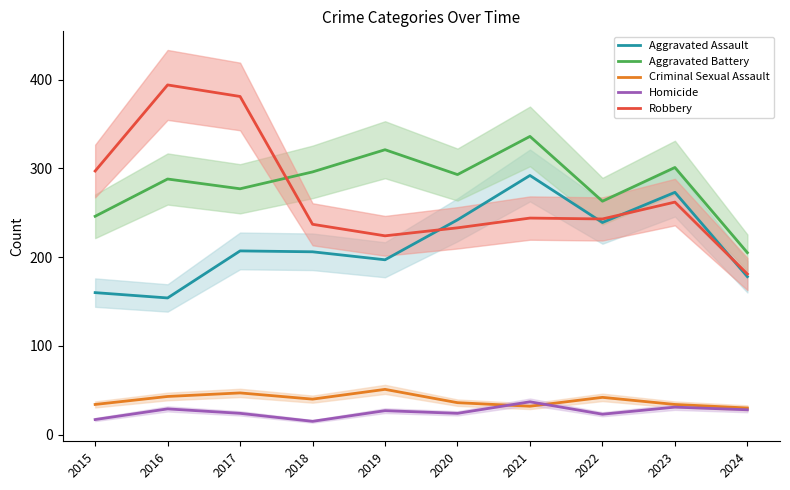

The Homicide series shows 17 at 2015. True or false?

True